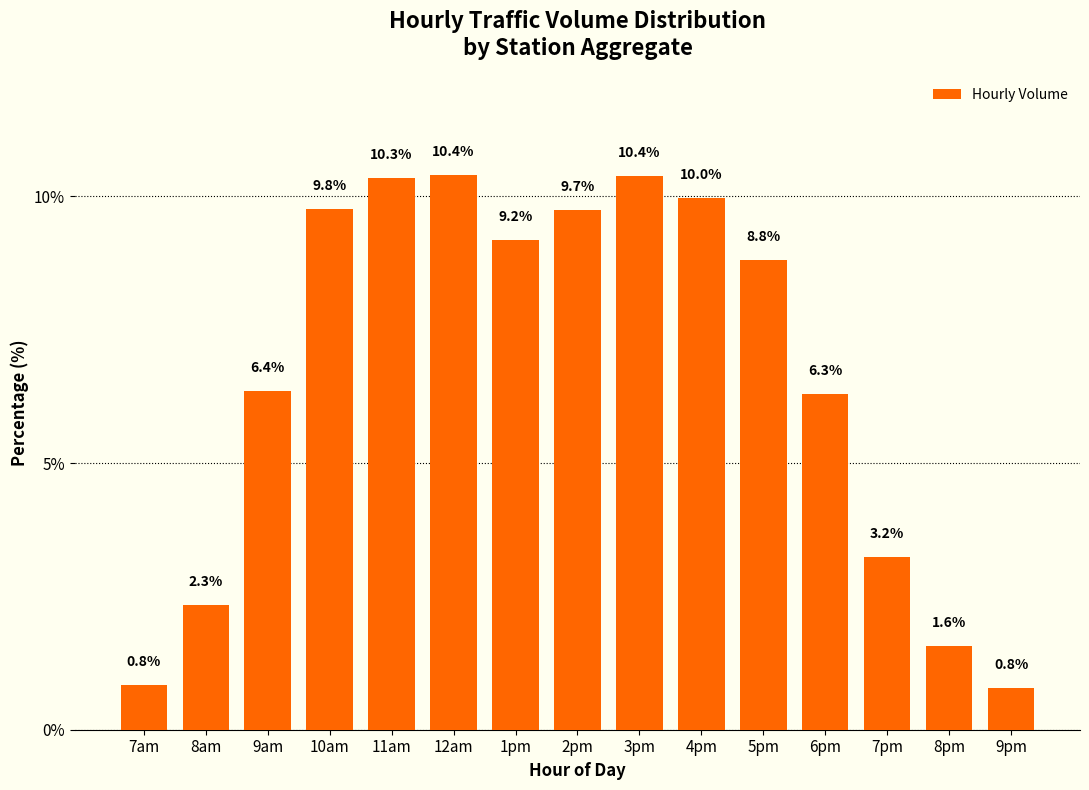

What is the label of the 10th bar from the left?

4pm